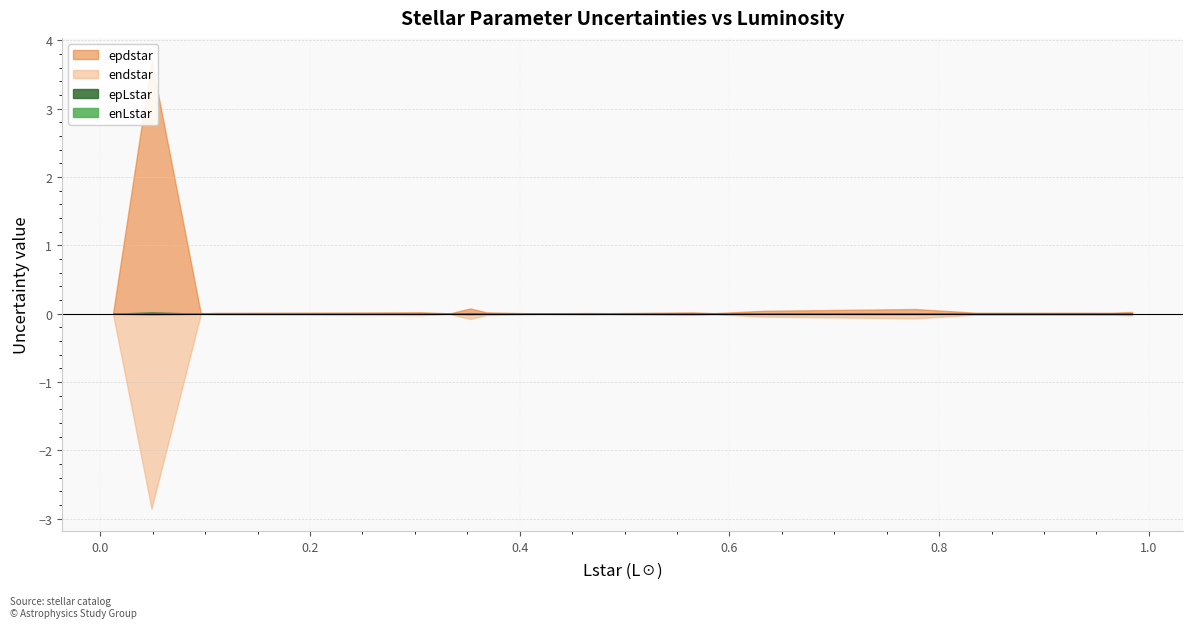

The endstar series shows 0.0 at endstar. True or false?

False